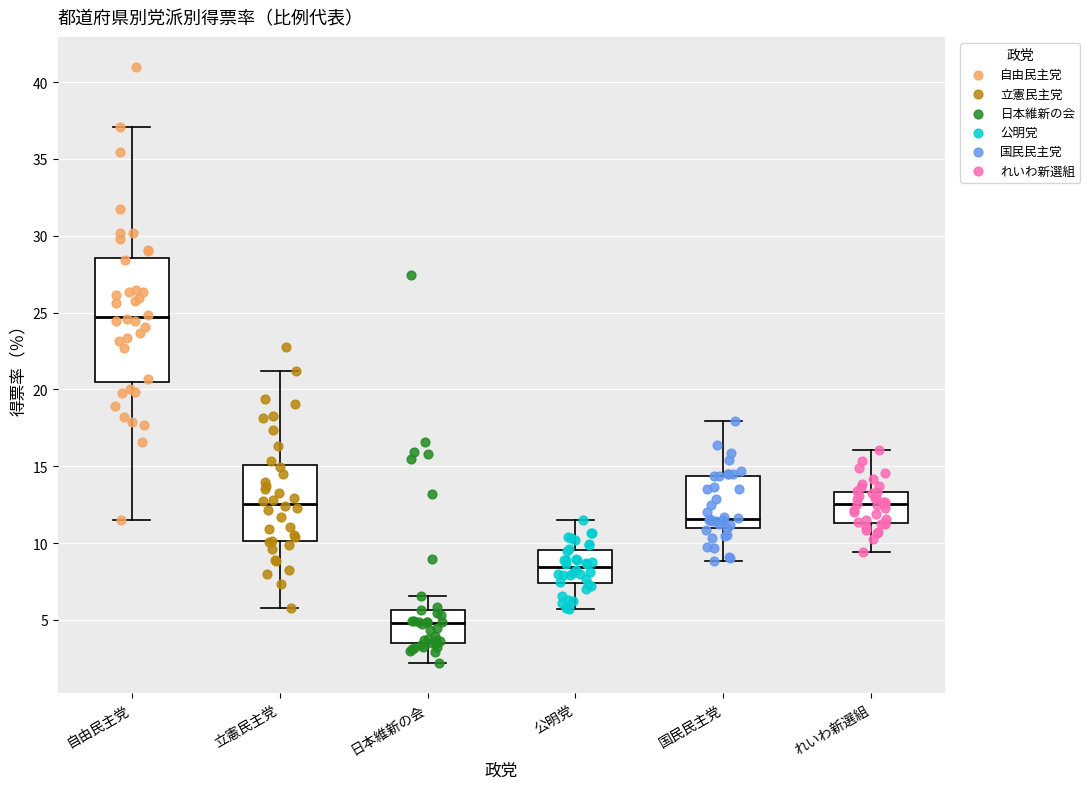

Where is the upper edge of the box for れいわ新選組 on the y-axis? The values are not printed on the chart, so give them approximately, as read against the axis.

13.5